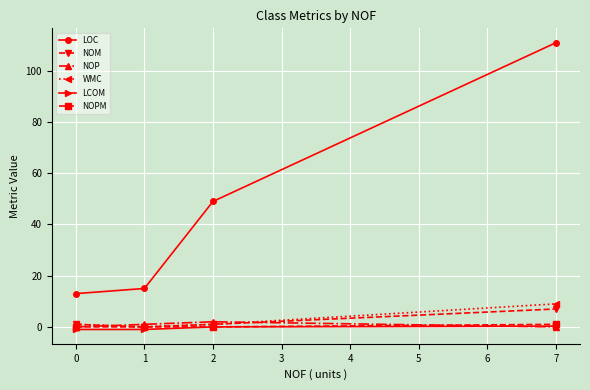

What is the greatest value displayed?

111.0